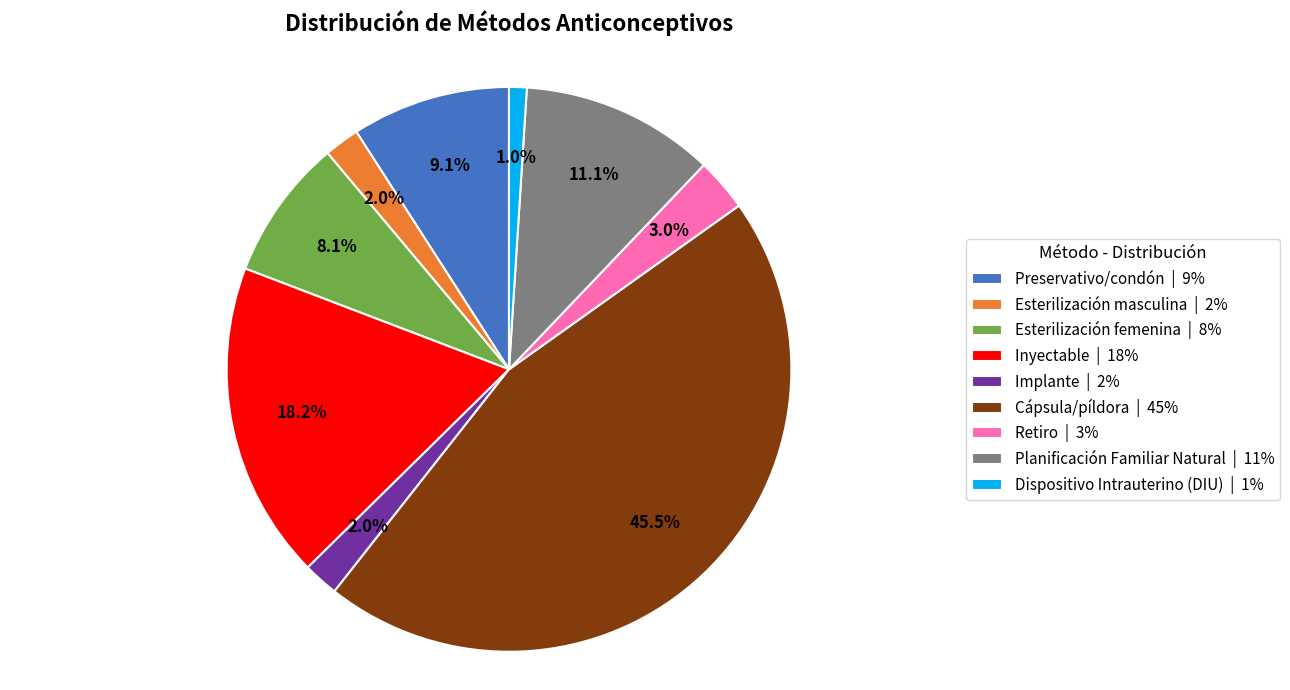

To the nearest percent, what portion does Esterilización femenina represent?

8%